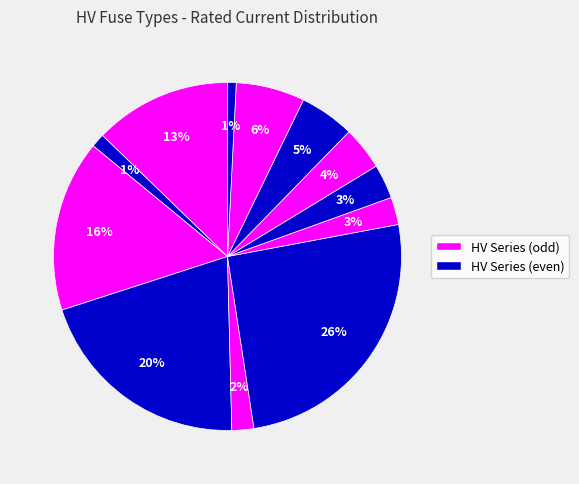

How many segments does this pie chart have?

12